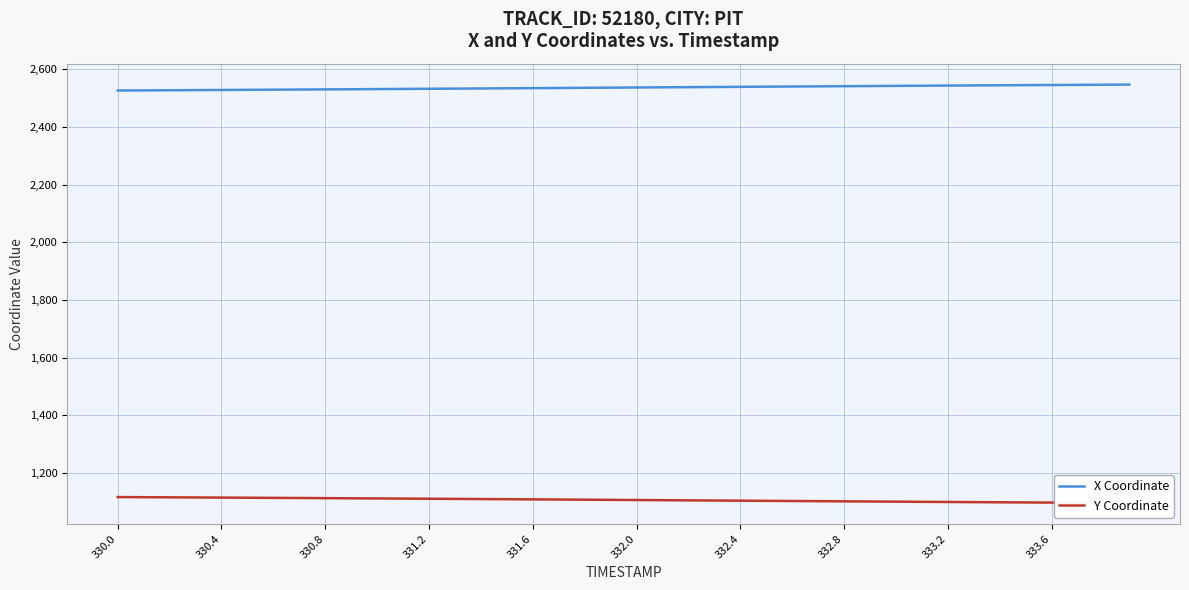

How many categories are shown in the chart?

40